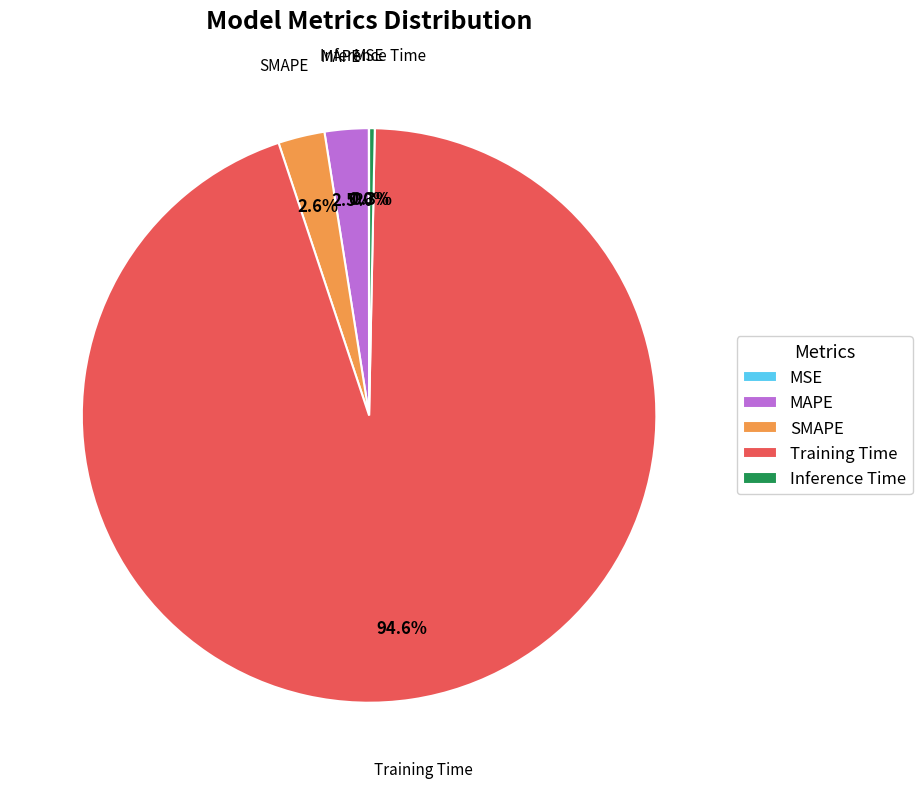

Does any single category account for the majority?

Yes